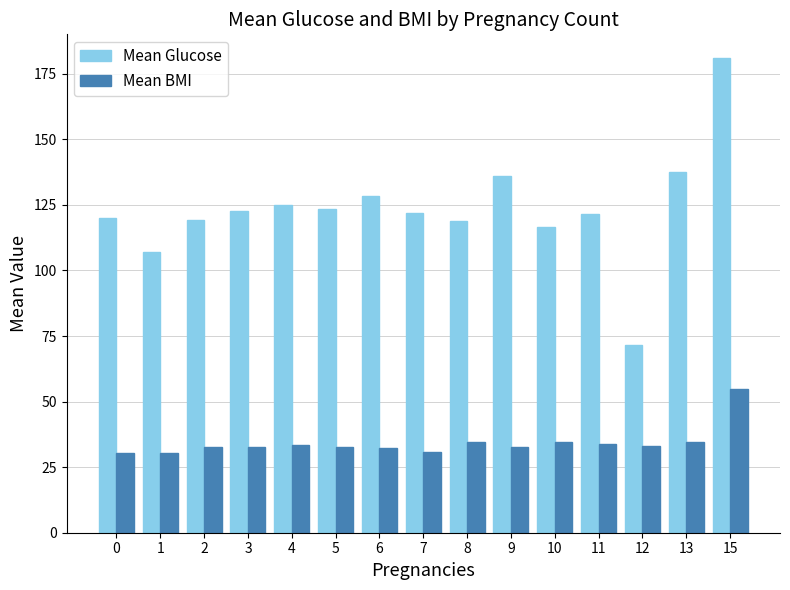

Does the chart contain stacked bars?

No